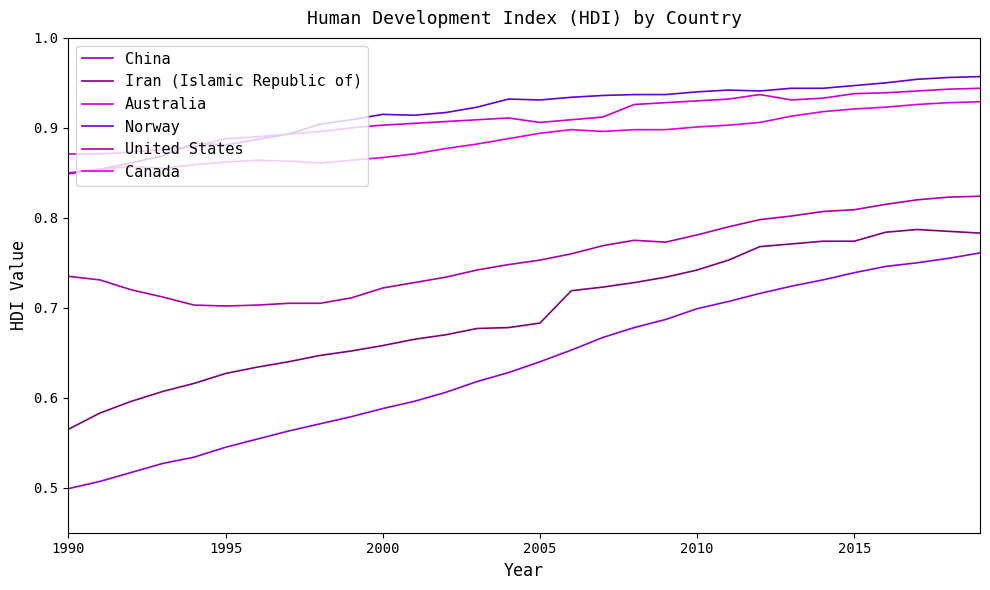

Which series has the largest total across all categories?

Norway